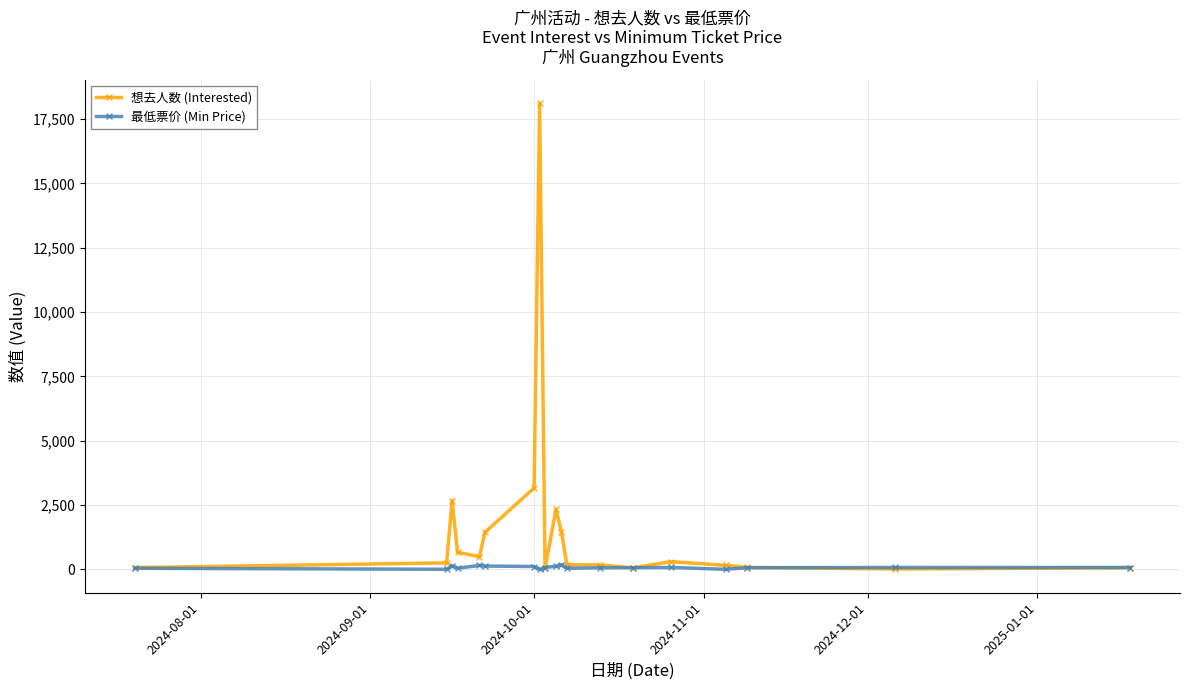

List the series in order of their peak value, lowest first.

最低票价 (Min Price), 想去人数 (Interested)